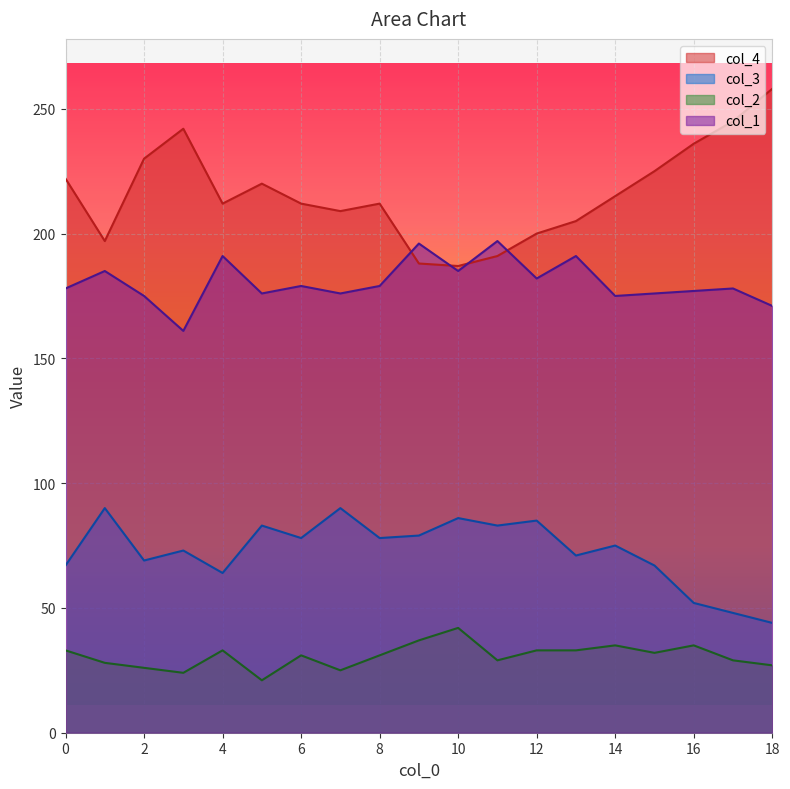

Which series has the widest spread of values?

col_4